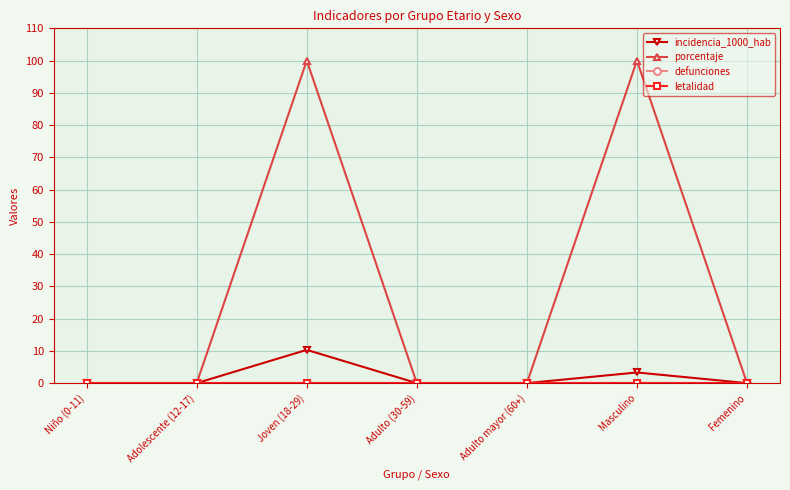

What is the difference between the incidencia_1000_hab values at Joven (18-29) and Femenino?

10.3